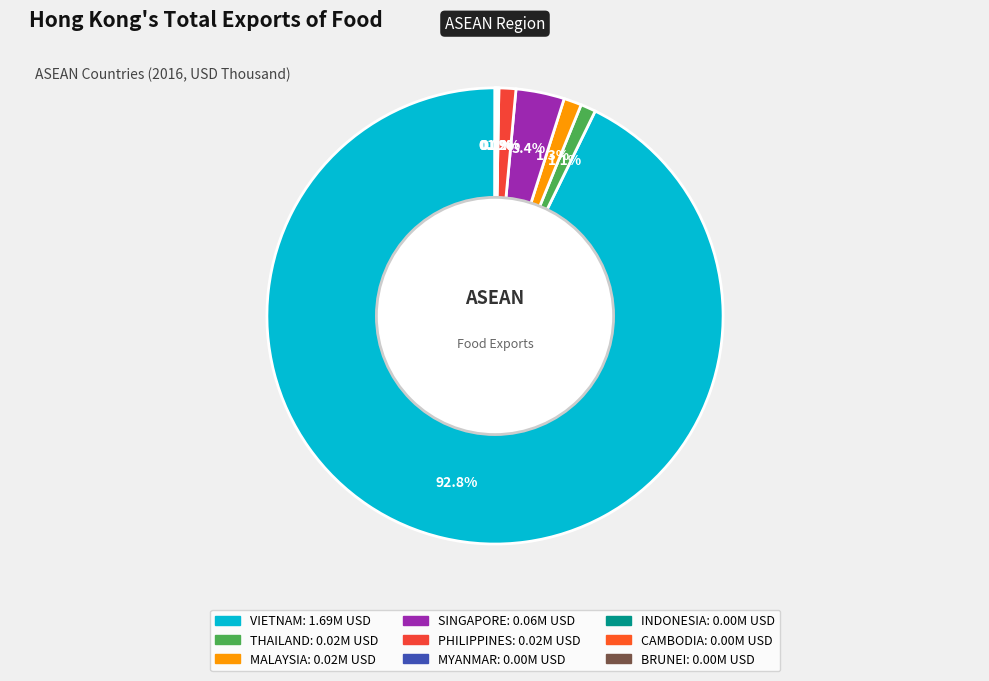

Which slice is the smallest?

BRUNEI